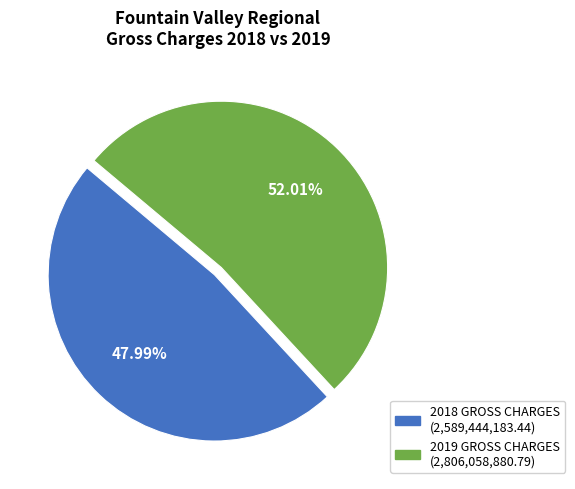

To the nearest percent, what is the average slice percentage?

50%